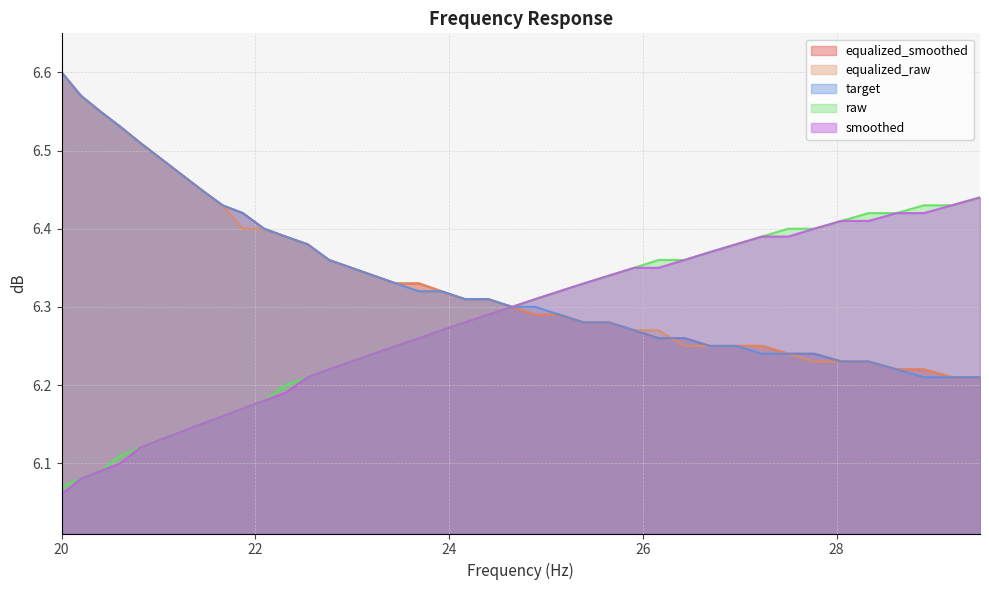

What is the sum of the target values at 22.09 and 21.23?

12.9